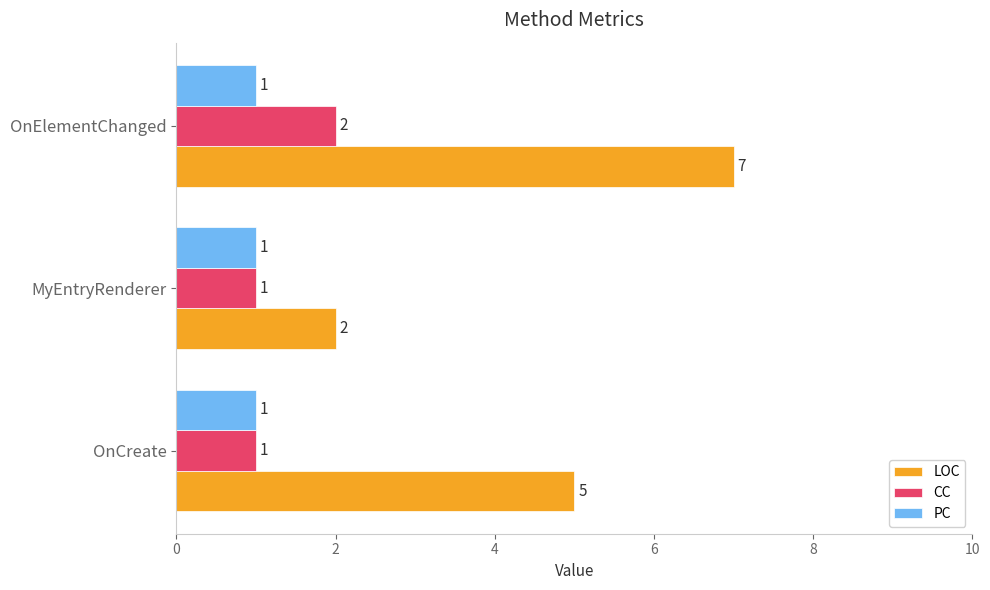

List the series in order of their peak value, highest first.

LOC, CC, PC